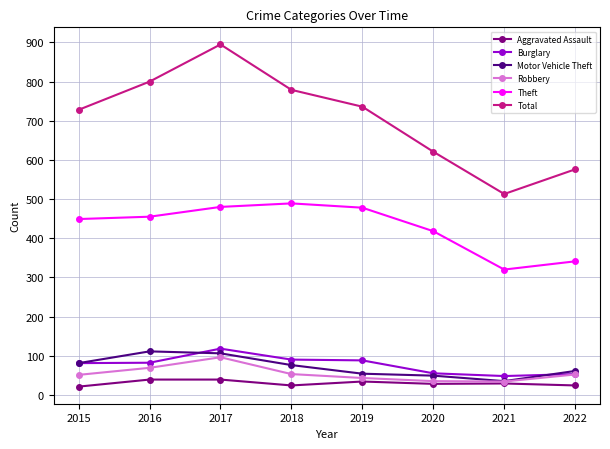

Which series changed the most between 2019 and 2020?

Total